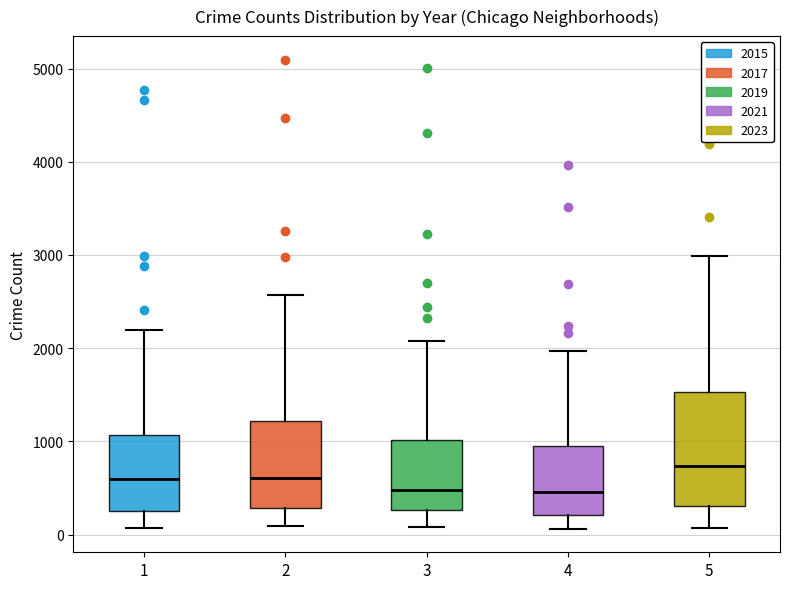

Reading left to right, transcribe this box plot: for each box, give where its median line is, the range the box spans, and where its two whiskers end, as read against the y-axis. The values are not printed on the chart, so give them approximately, as read against the axis.

1: median 600, box 300 to 1100, whiskers 100 to 2200
2: median 600, box 300 to 1200, whiskers 100 to 2600
3: median 500, box 300 to 1000, whiskers 100 to 2100
4: median 500, box 200 to 900, whiskers 100 to 2000
5: median 700, box 300 to 1500, whiskers 100 to 3000